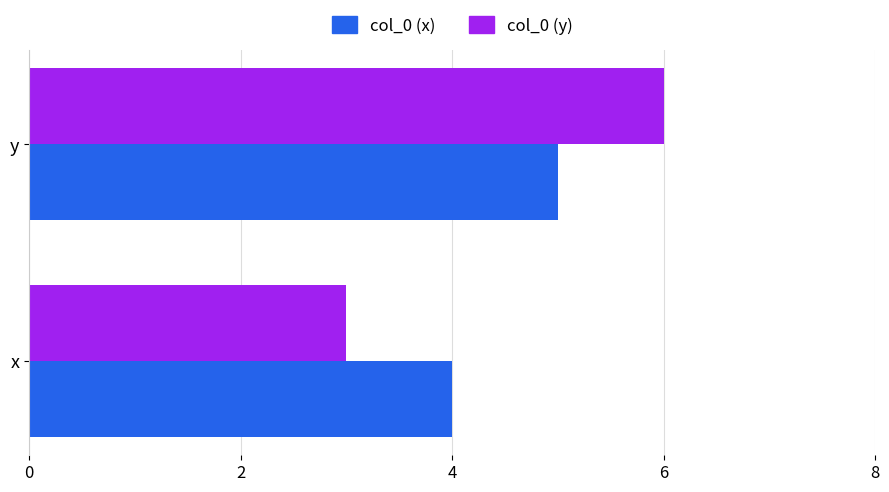

Which category has the highest value in the col_0 (x) series?

y